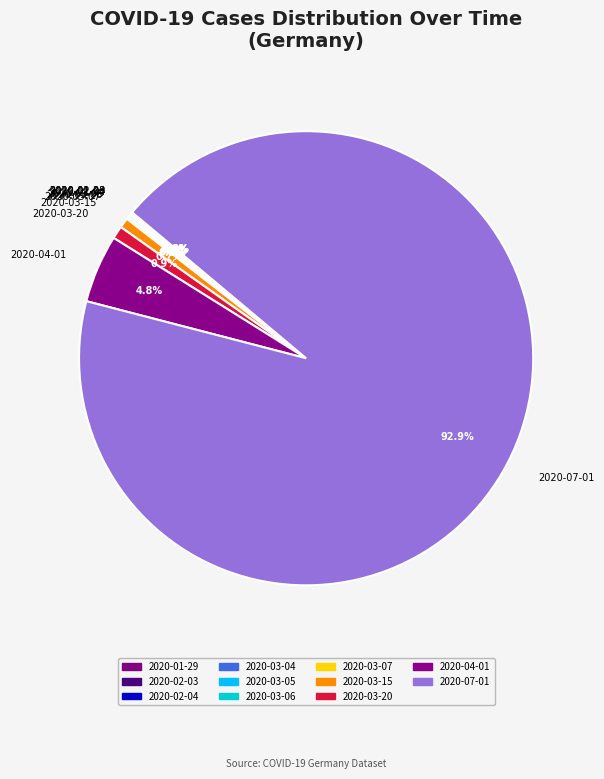

Does any single category account for the majority?

Yes